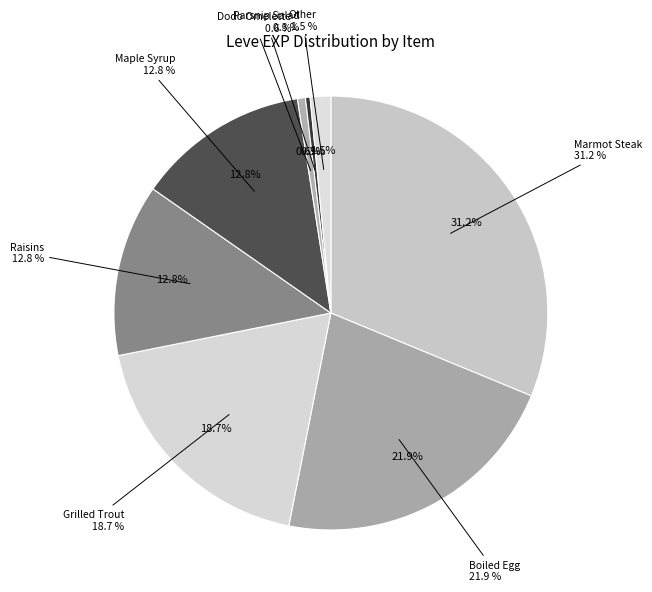

What is the change in value from Kukuru Butter to Parsnip Salad?

+9